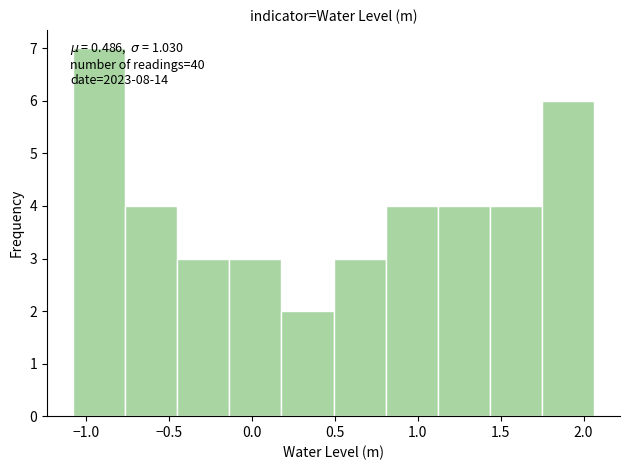

Which range on the x-axis has the tallest bar?

-1.10 to -0.75